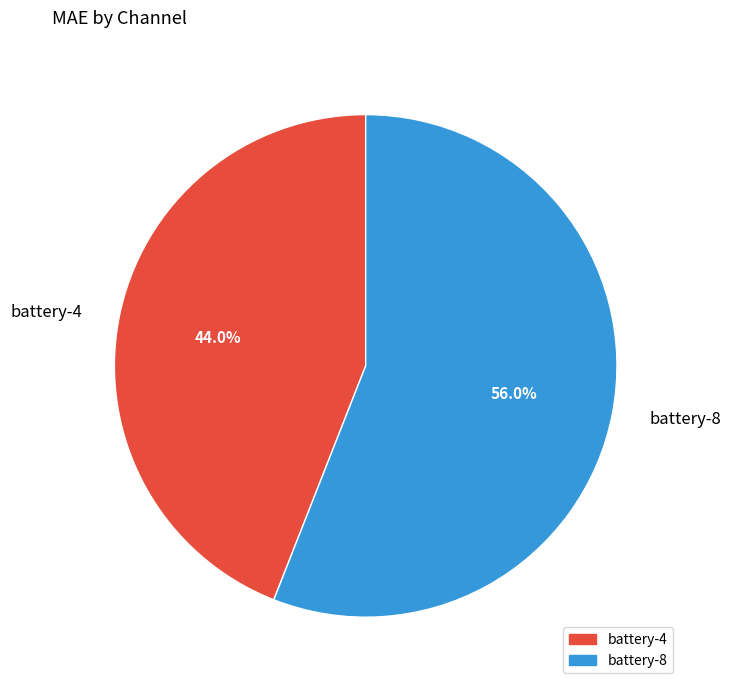

To the nearest percent, what is the combined percentage of battery-8 and battery-4?

100%